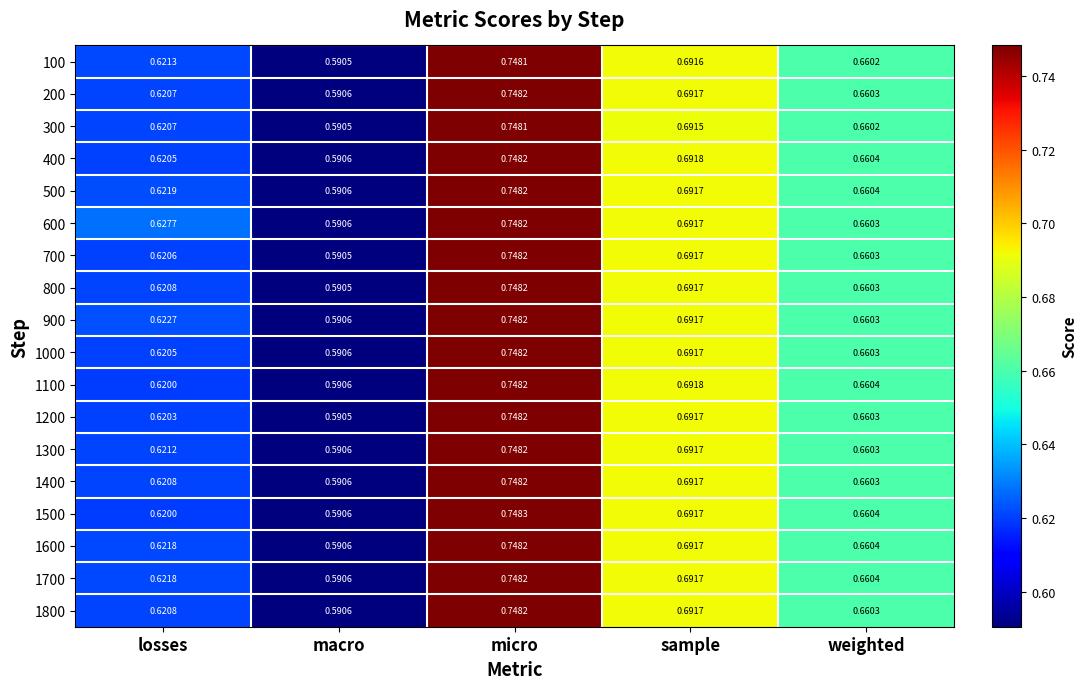

At which category does the chart reach its peak across all series?

micro